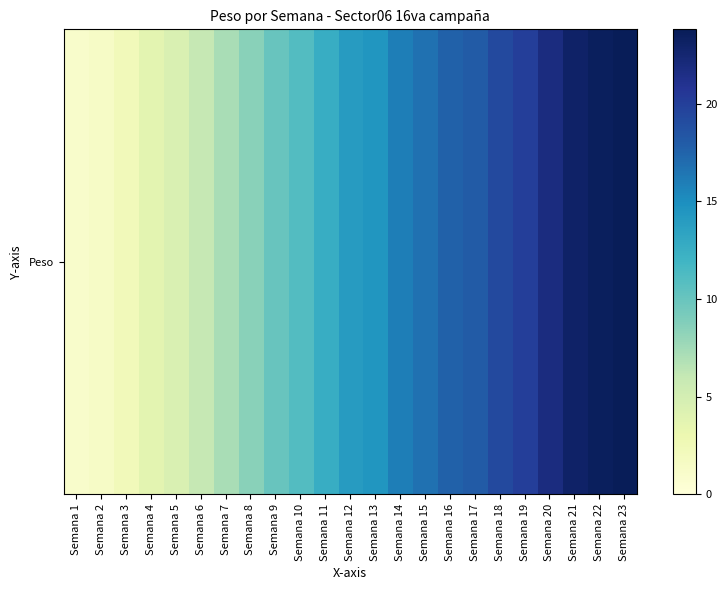

What is the sum of all values?

296.4